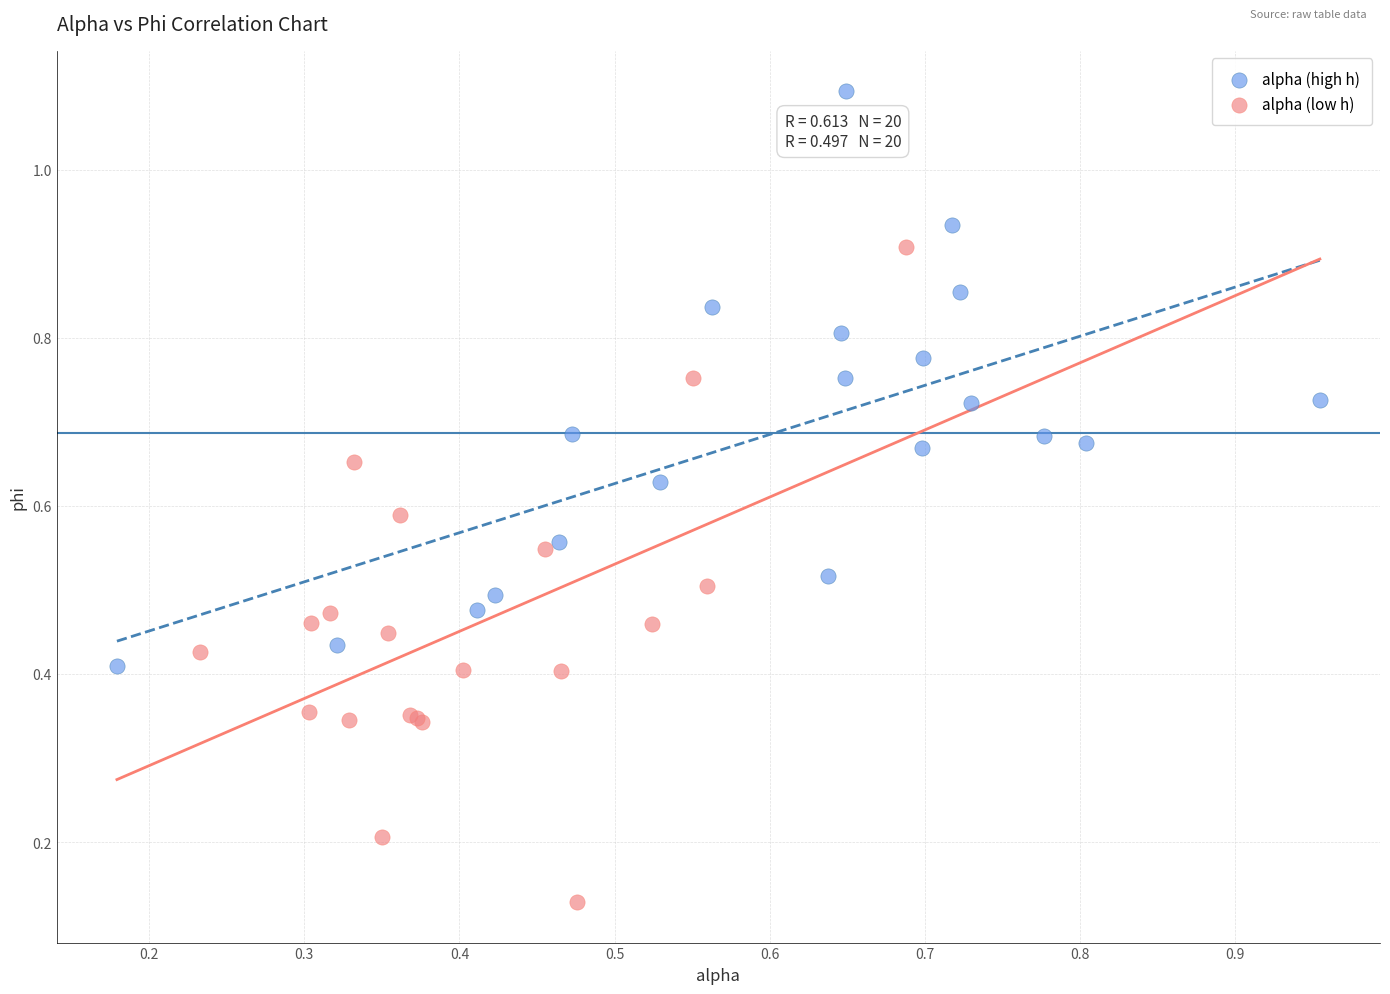

Which series has the largest Y range (max minus min)?

alpha (low h)